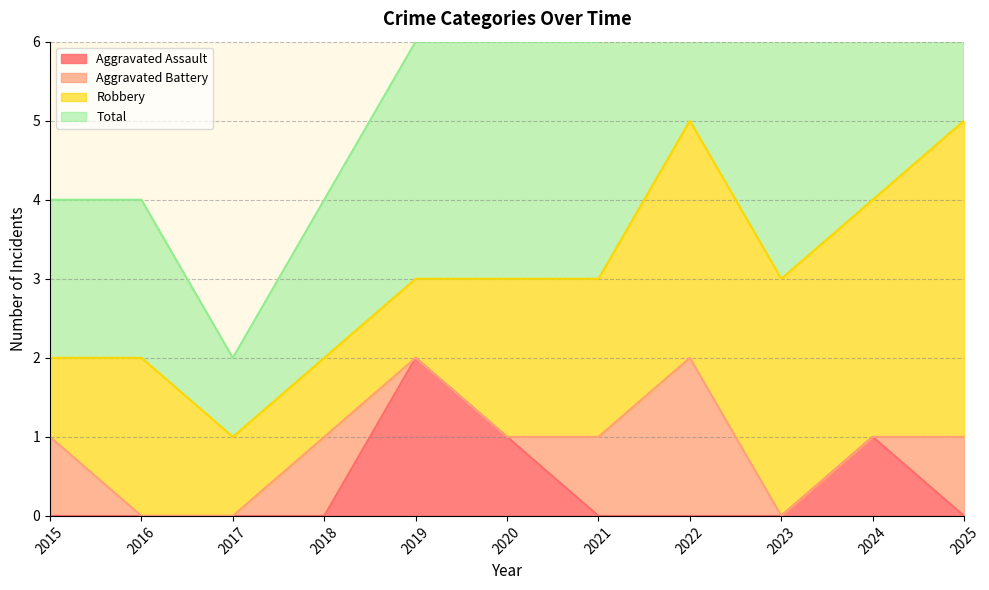

Is it true that Aggravated Assault equals 0 at 2016?

True